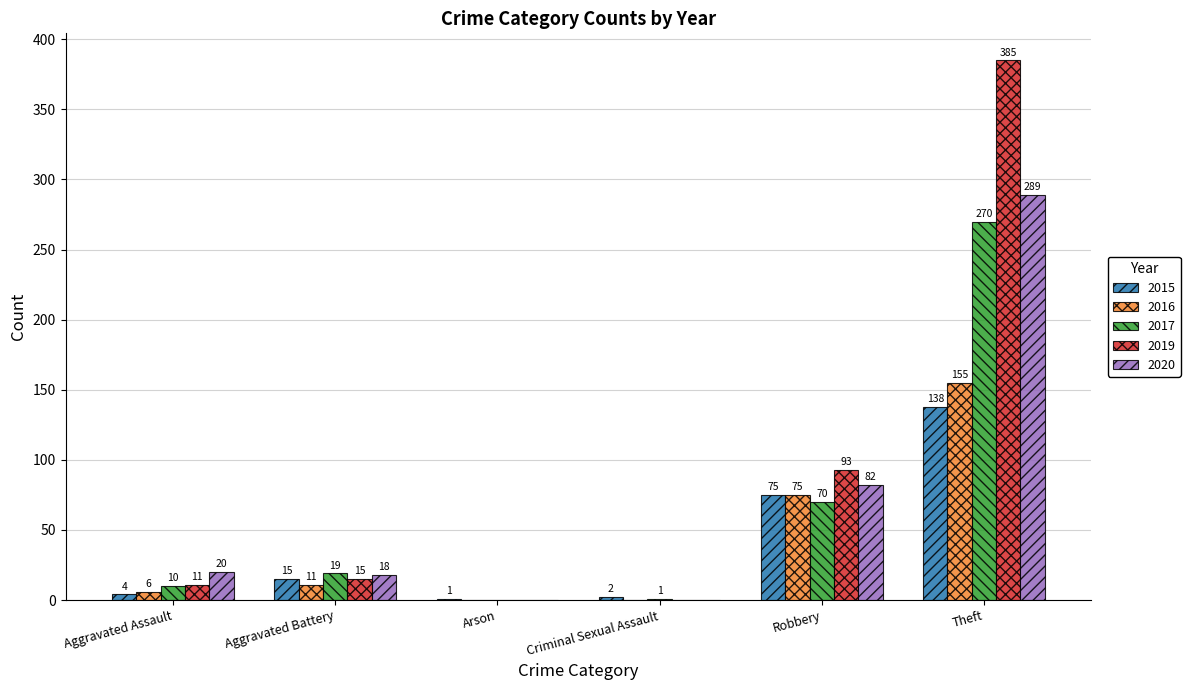

The 2019 series shows 0 at Criminal Sexual Assault. True or false?

True